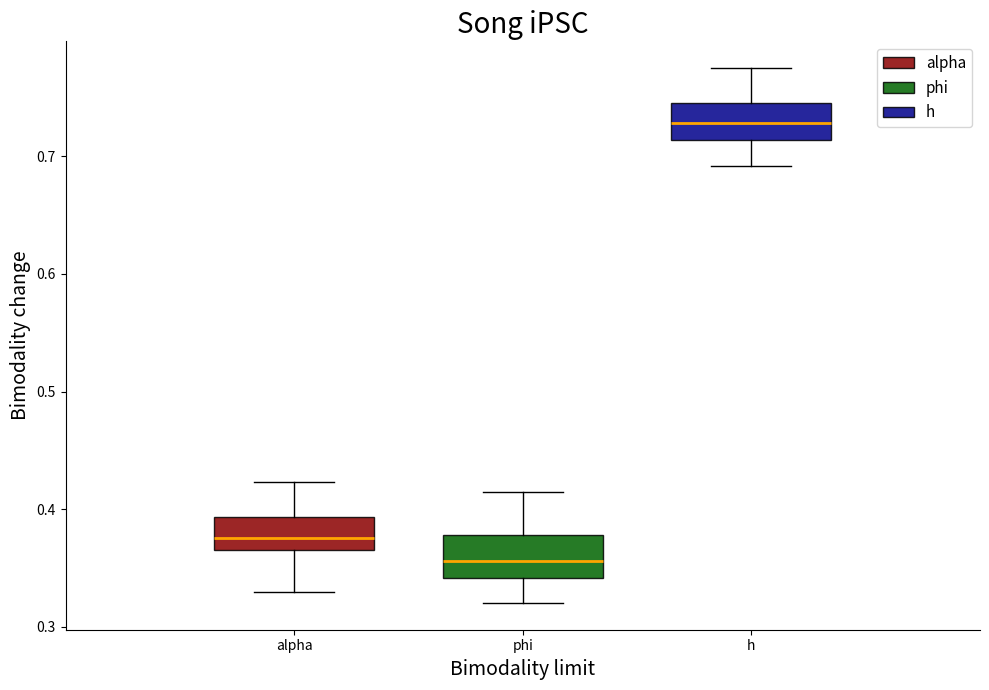

Where does the upper whisker of the box for h end on the y-axis? The values are not printed on the chart, so give them approximately, as read against the axis.

0.77